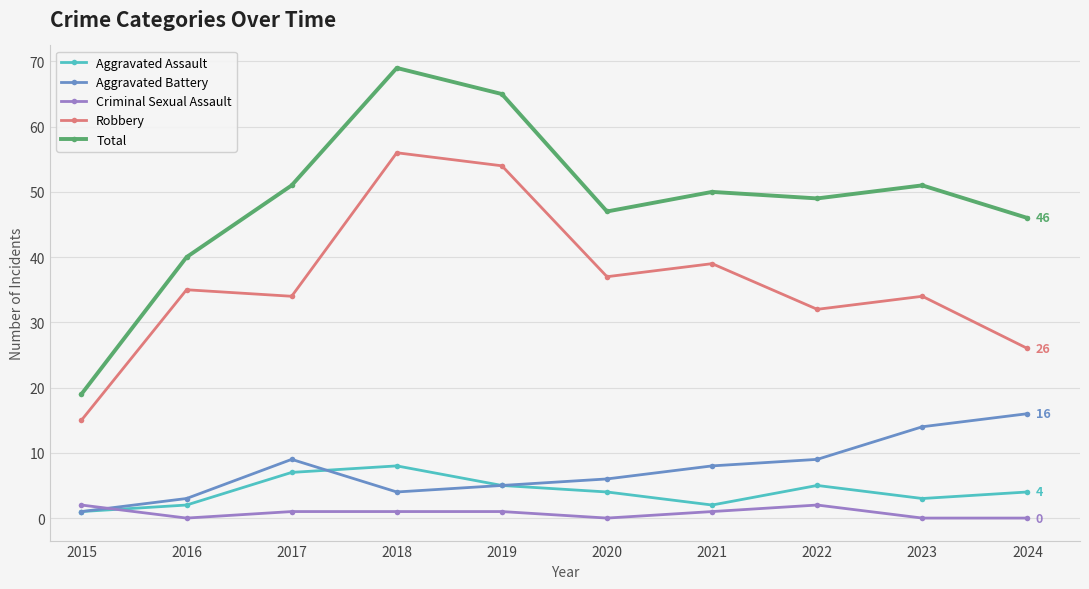

What is the difference between the maximum and second lowest values in the Aggravated Battery series?

13